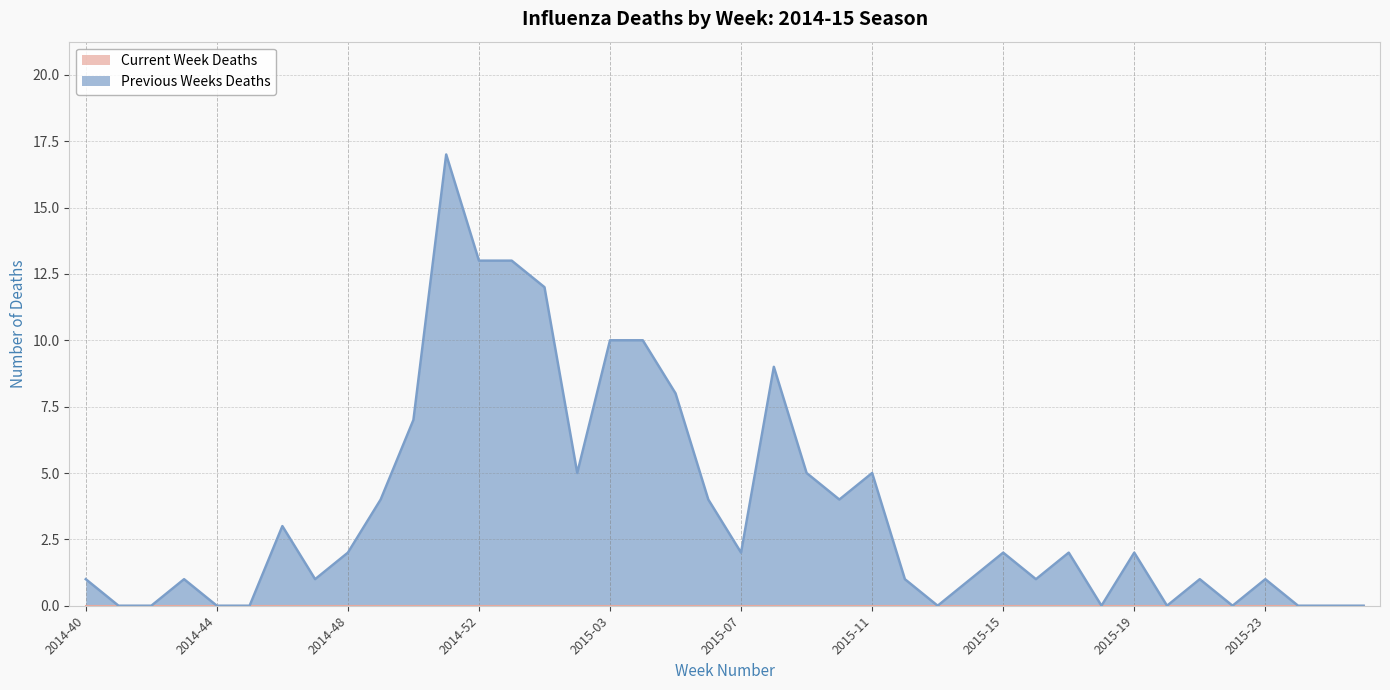

Rank the categories by value from highest to lowest.

2014-51, 2014-52, 2014-53, 2015-01, 2015-03, 2015-04, 2015-08, 2015-05, 2014-50, 2015-02, 2015-09, 2015-11, 2014-49, 2015-06, 2015-10, 2014-46, 2014-48, 2015-07, 2015-15, 2015-17, 2015-19, 2014-40, 2014-43, 2014-47, 2015-12, 2015-14, 2015-16, 2015-21, 2015-23, 2014-41, 2014-42, 2014-44, 2014-45, 2015-13, 2015-18, 2015-20, 2015-22, 2015-24, 2015-25, 2015-26